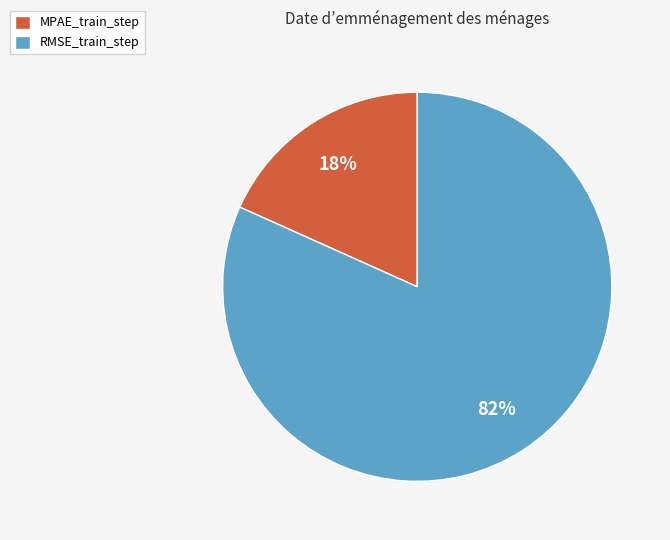

Is there any slice that represents more than half of the pie?

Yes